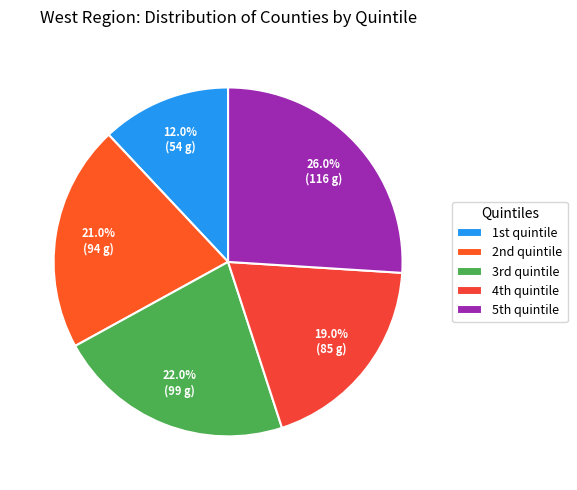

How many segments does this pie chart have?

5